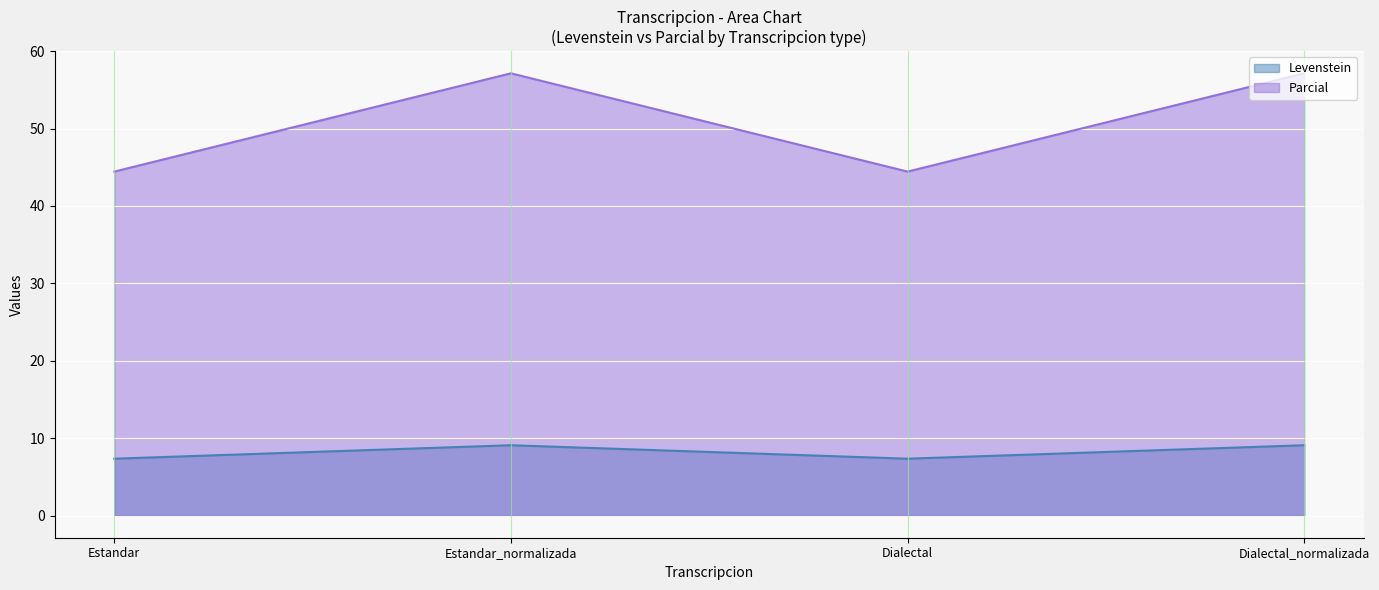

Between Estandar_normalizada and Dialectal, which series saw the biggest shift?

Parcial